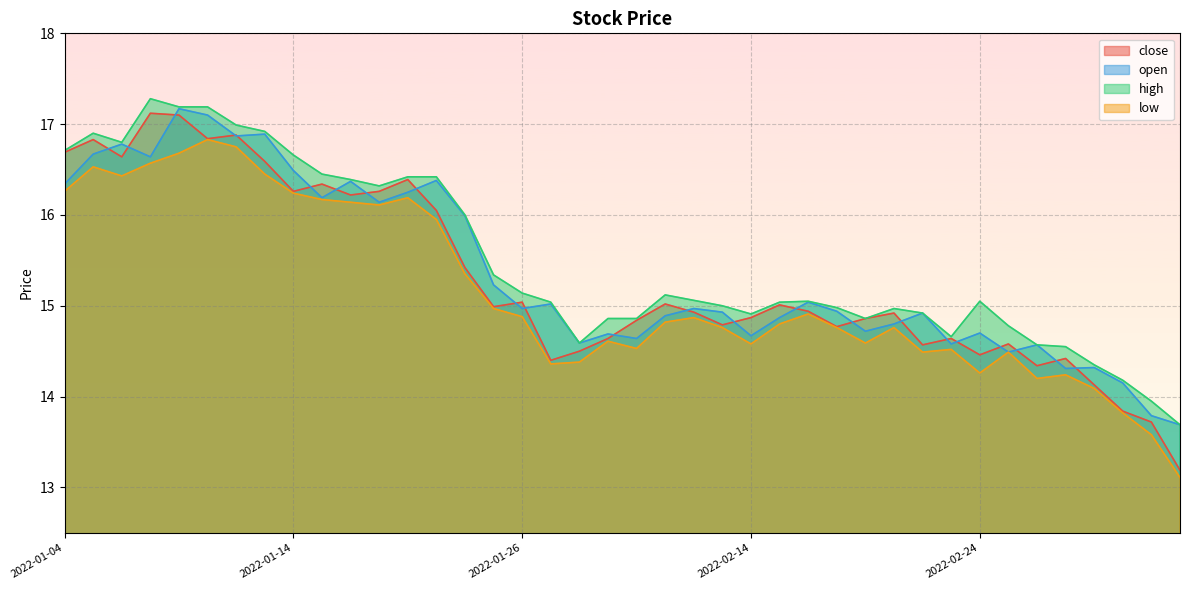

Which has a higher value, 2022-01-07 or 2022-03-03?

2022-01-07